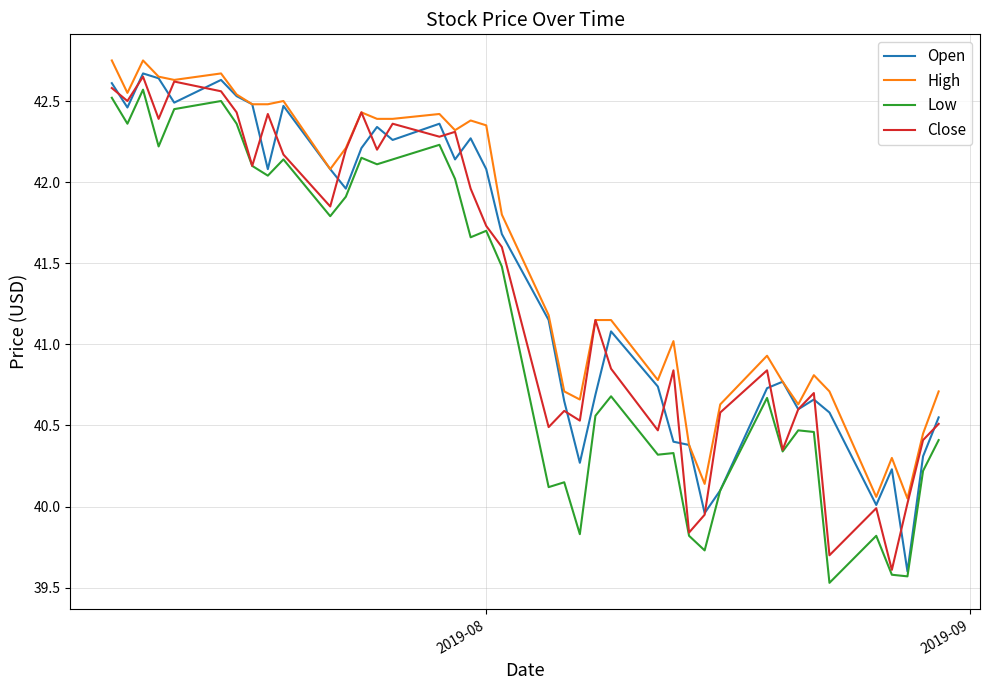

Which series has the largest total across all categories?

High